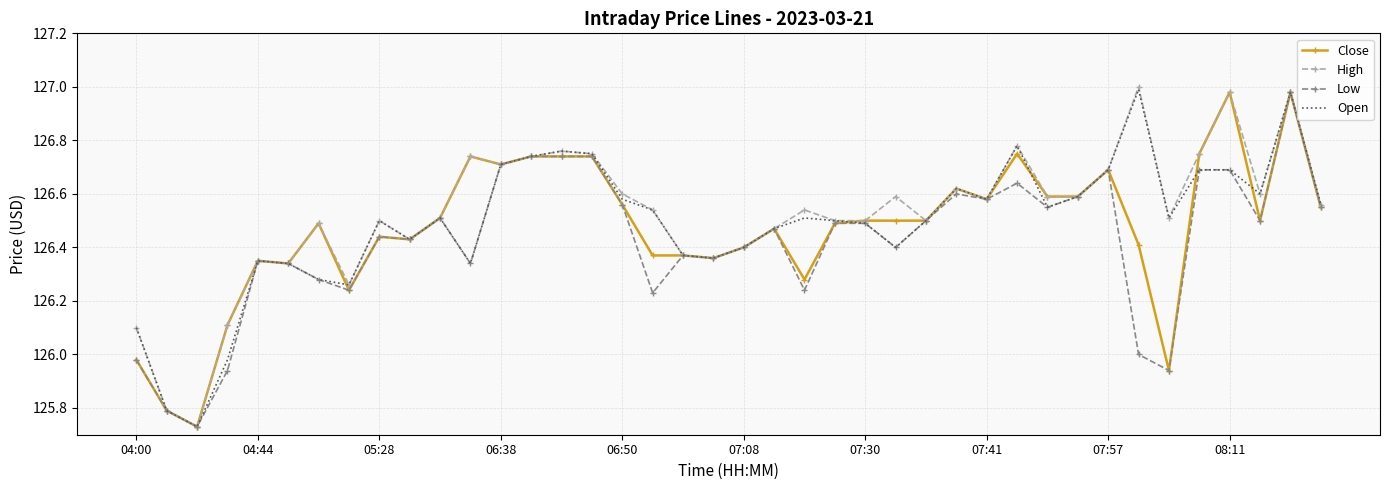

What are all the series names shown in the legend?

Close, High, Low, Open